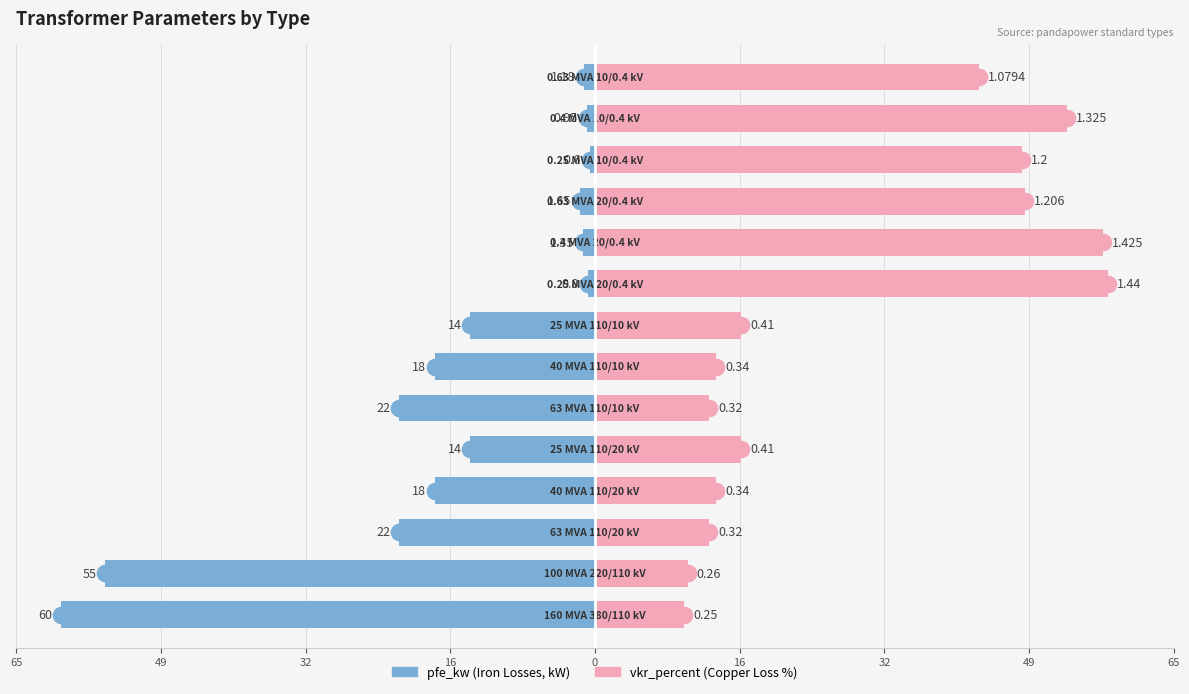

Reading right to left, transcribe all the data shown in this chart.

pfe_kw: -1.2	-0.9	-0.6	-1.6	-1.4	-0.8	-14.0	-18.0	-22.0	-14.0	-18.0	-22.0	-55.0	-60.0
vkr_percent: 43.2	53.0	48.0	48.2	57.0	57.6	16.4	13.6	12.8	16.4	13.6	12.8	10.4	10.0